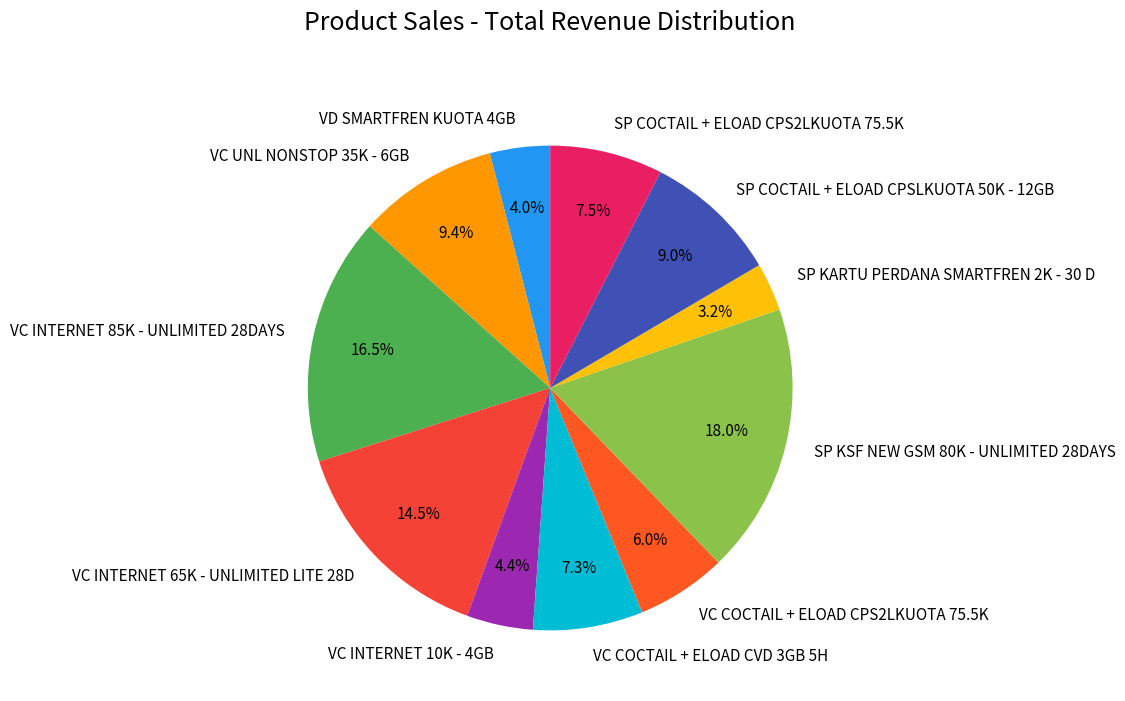

How many slices are in this pie chart?

11